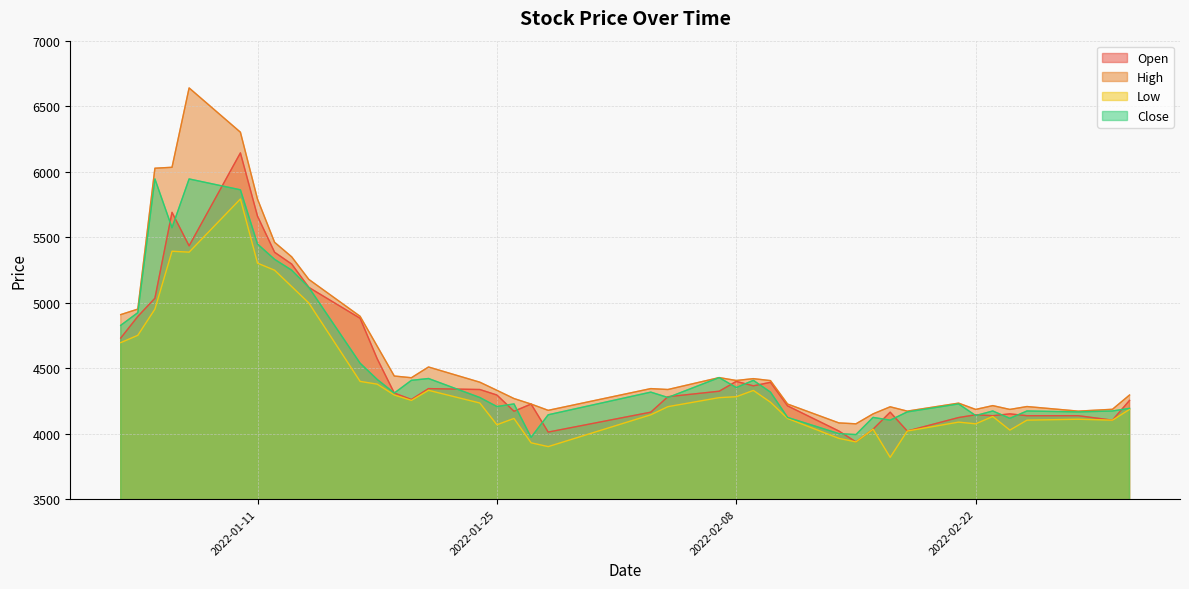

True or false: Open has a value of 5931 at 2022-02-17.

False